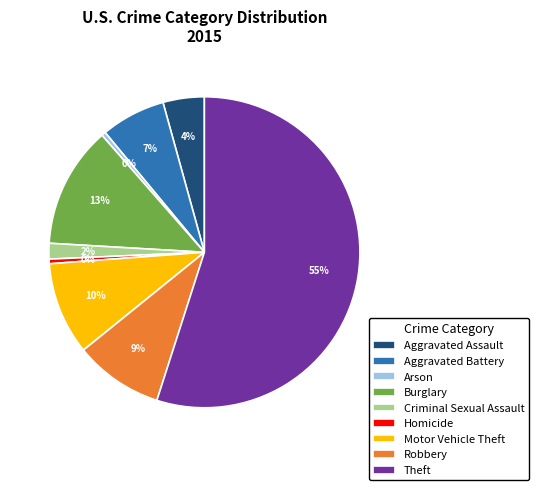

Which category accounts for the majority?

Theft